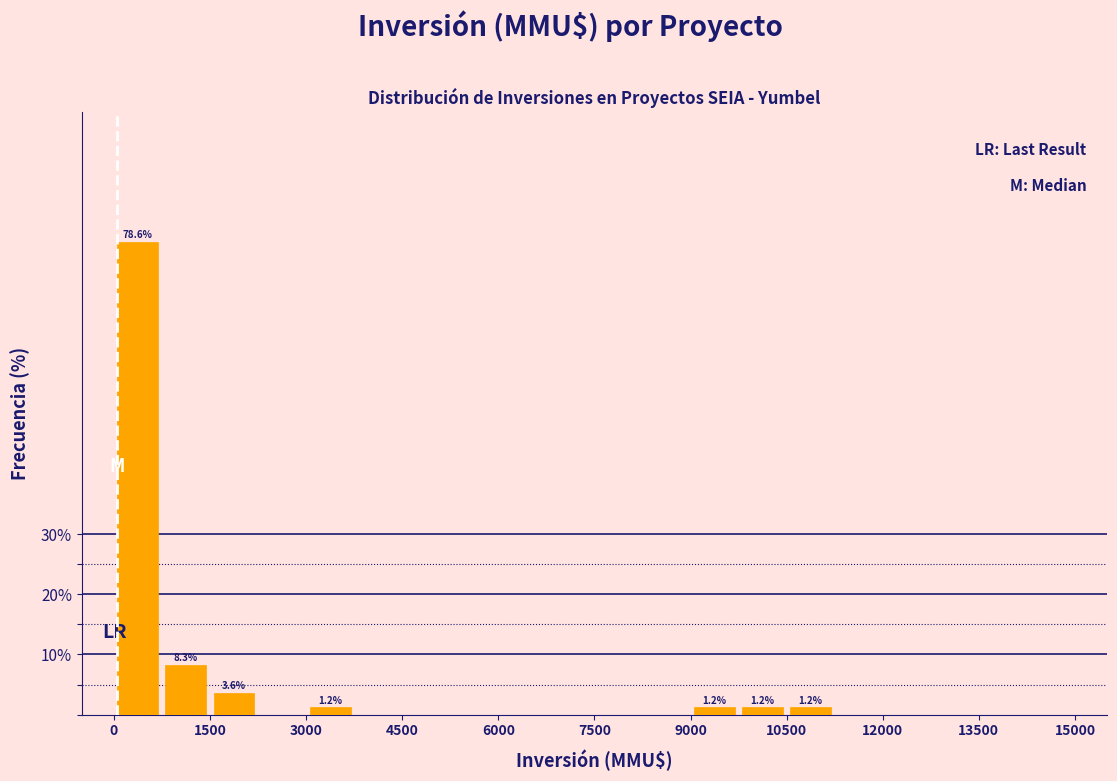

Around what value on the x-axis is the tallest bar? Give the approximate position of its centre, as read against the axis.

400